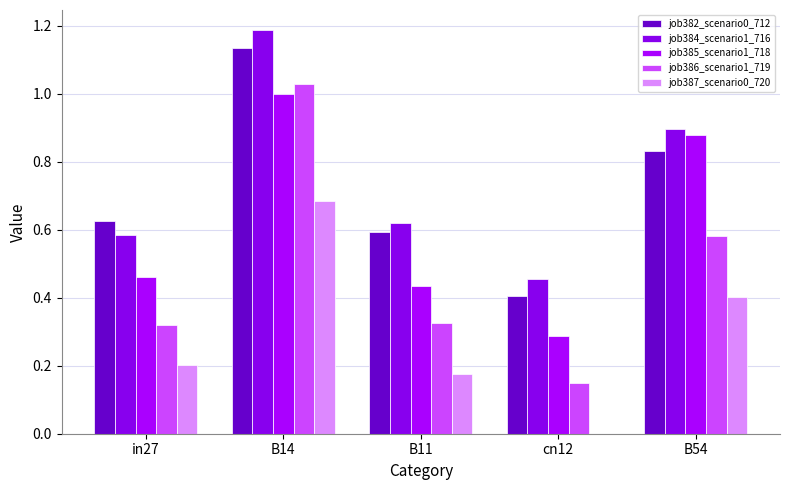

Reading left to right, extract all data points from this chart.

job382_scenario0_712: 0.6	1.1	0.6	0.4	0.8
job384_scenario1_716: 0.6	1.2	0.6	0.5	0.9
job385_scenario1_718: 0.5	1.0	0.4	0.3	0.9
job386_scenario1_719: 0.3	1.0	0.3	0.2	0.6
job387_scenario0_720: 0.2	0.7	0.2	0.0	0.4